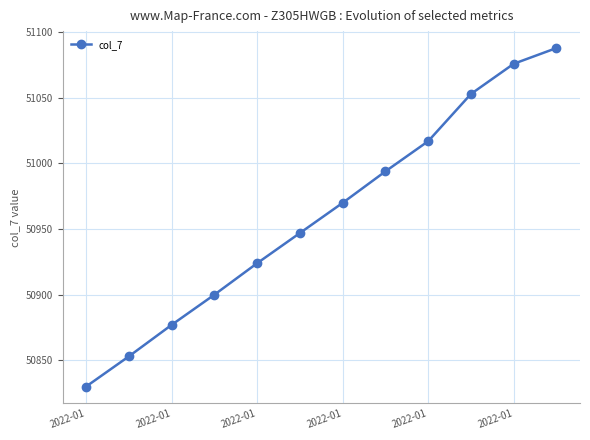

True or false: there are more than 0 points higher than both neighbors.

False